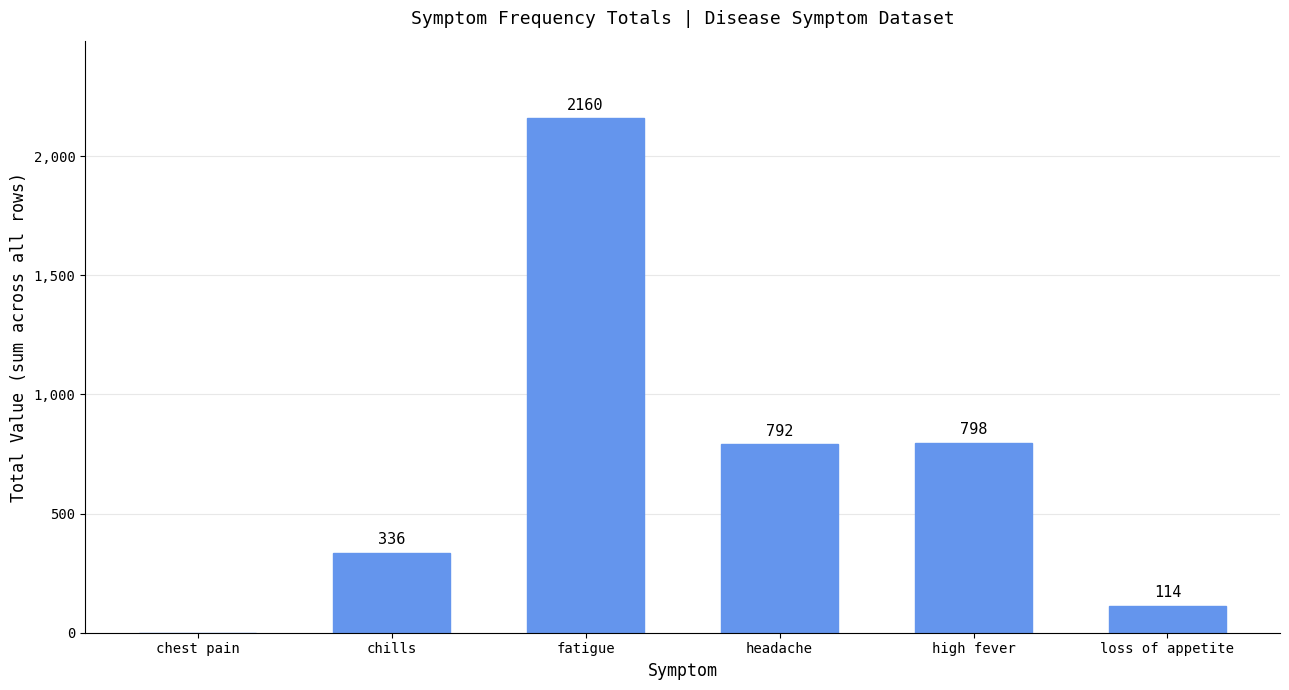

What is the average value?

700